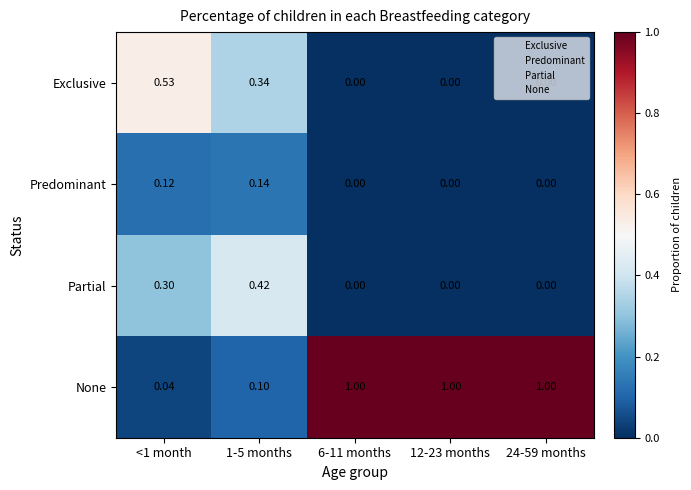

Is the value of None at 12-23 months greater than the value of Predominant at 12-23 months?

Yes